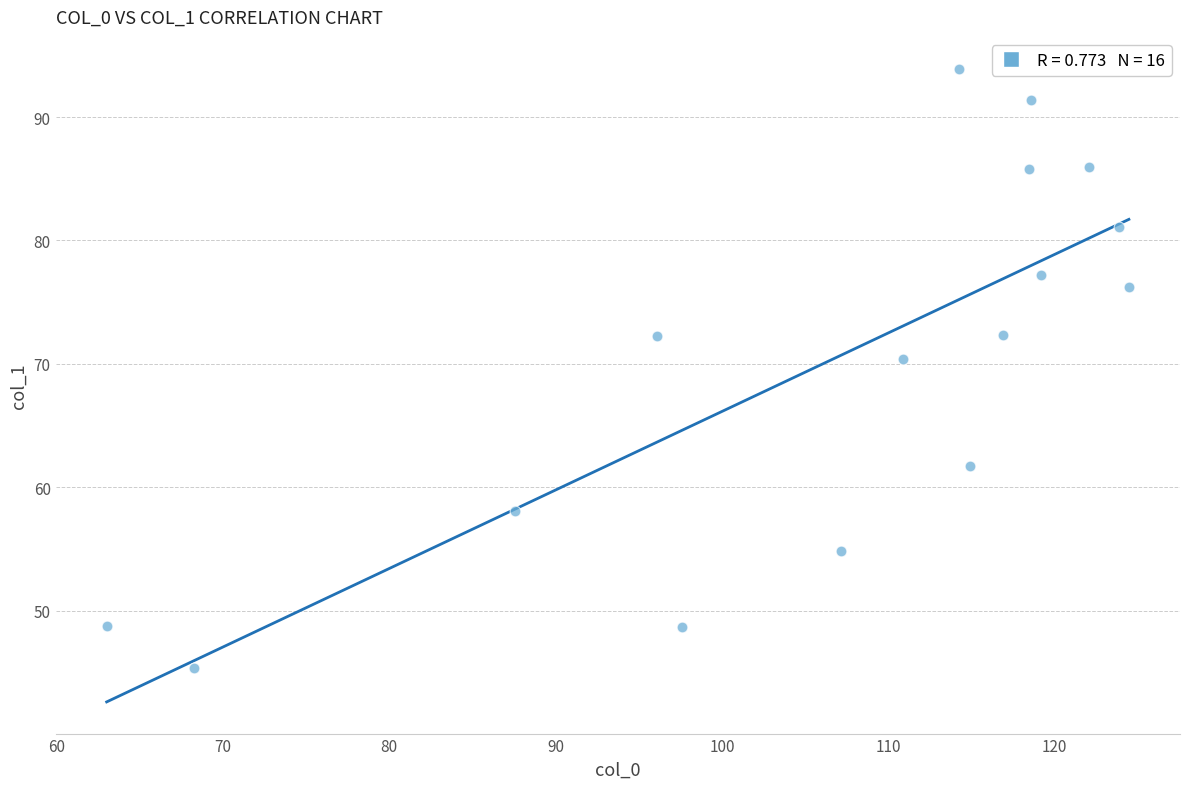

What Y value in the scatter plot is closest to 69?

70.4